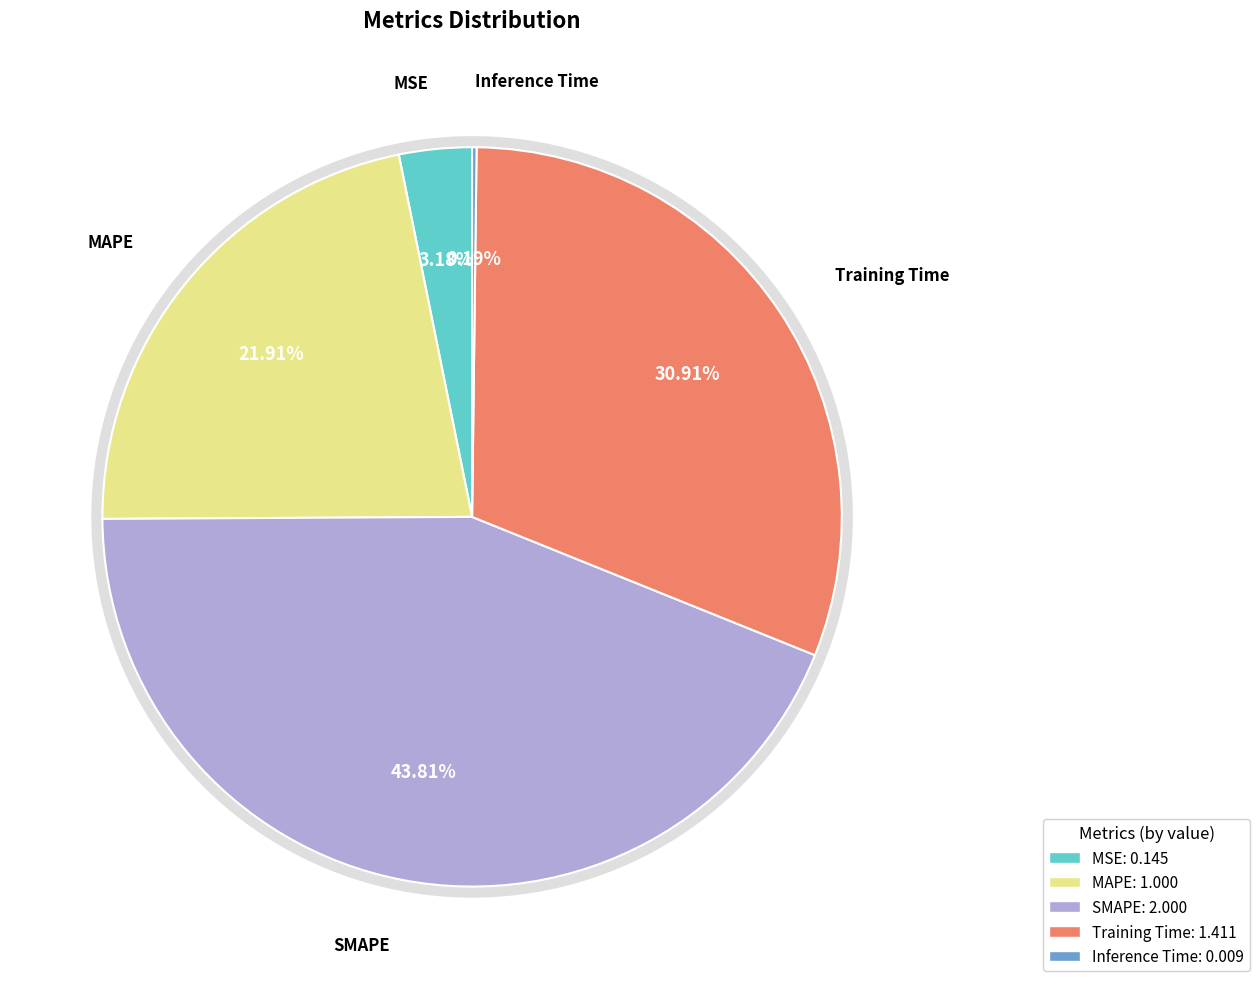

How much of the chart is everything except SMAPE?

56.2%